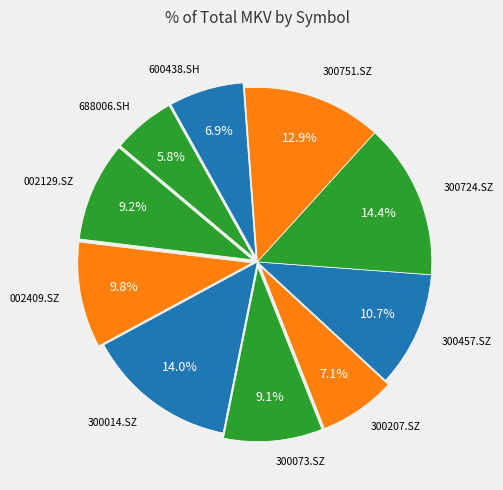

How many slices are in this pie chart?

10